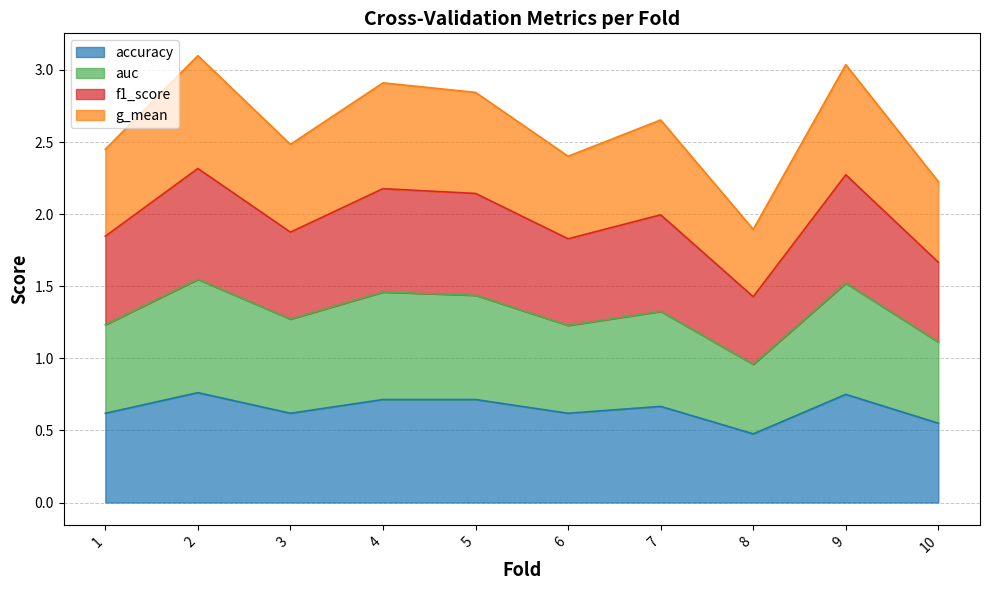

List the labels in order of accuracy value, largest first.

2, 9, 4, 5, 7, 1, 3, 6, 10, 8